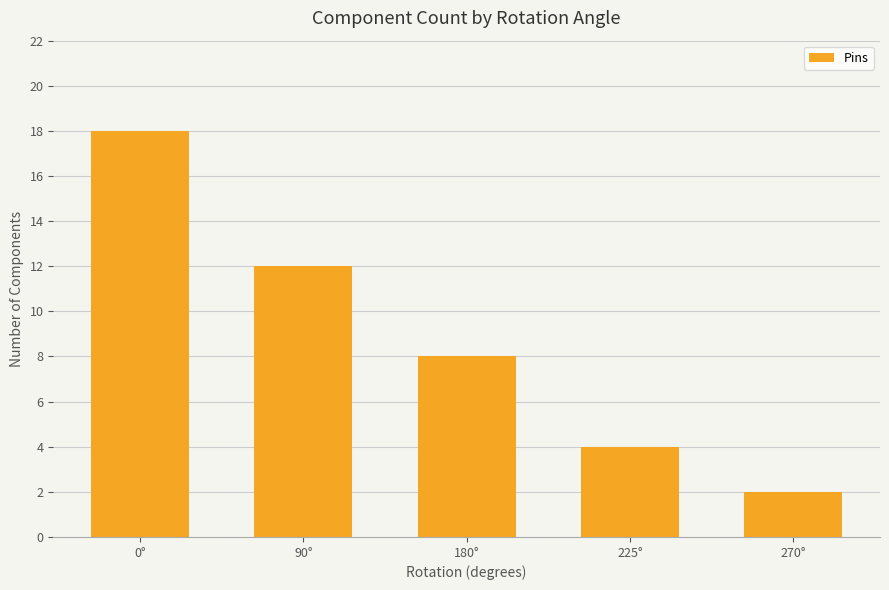

Count the values in the range 4 to 12.

3